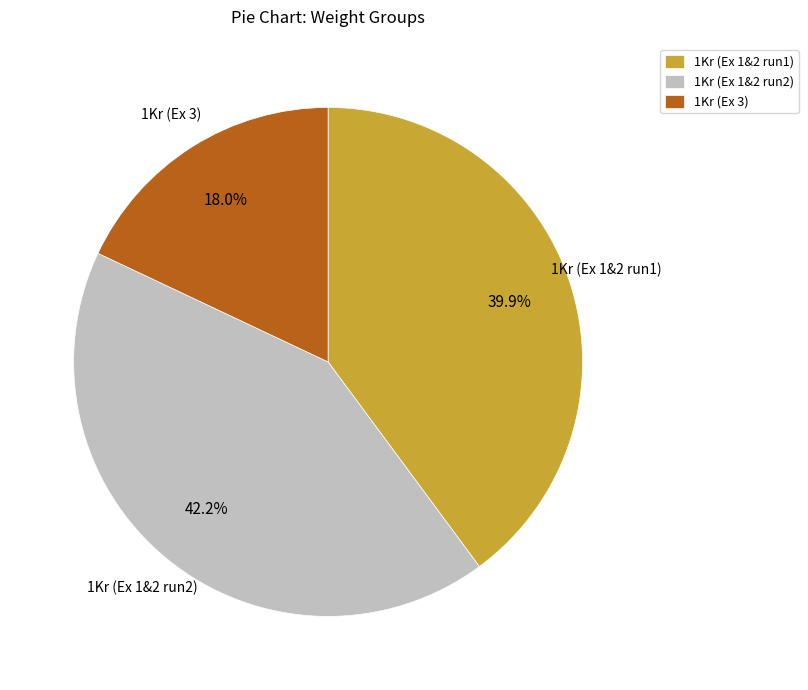

Does any single category account for the majority?

No